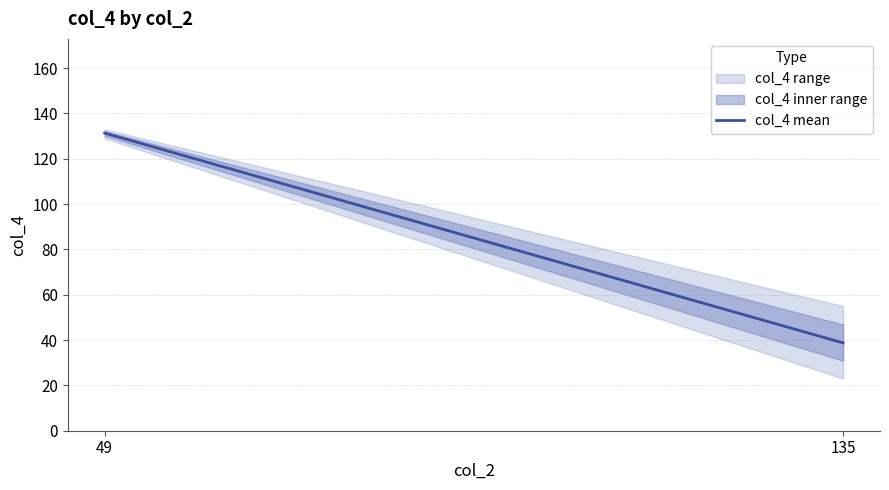

Does the chart display data point markers on the line(s)?

No